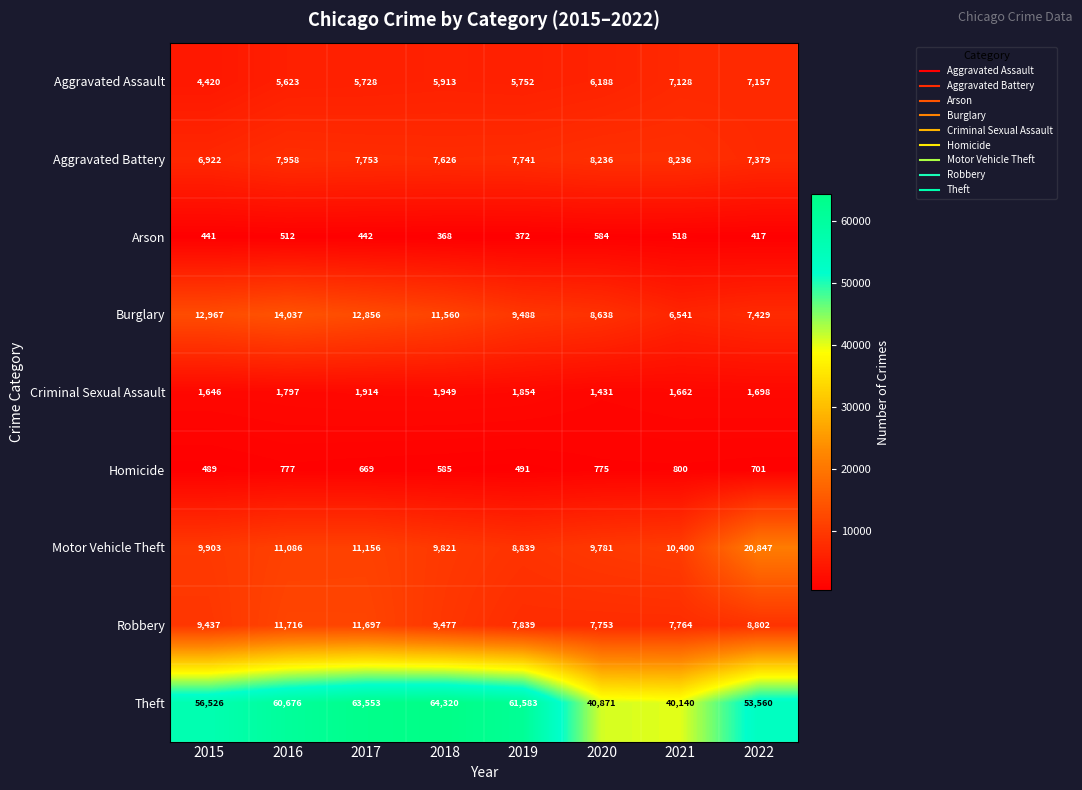

The Theft series shows 66750 at 2020. True or false?

False